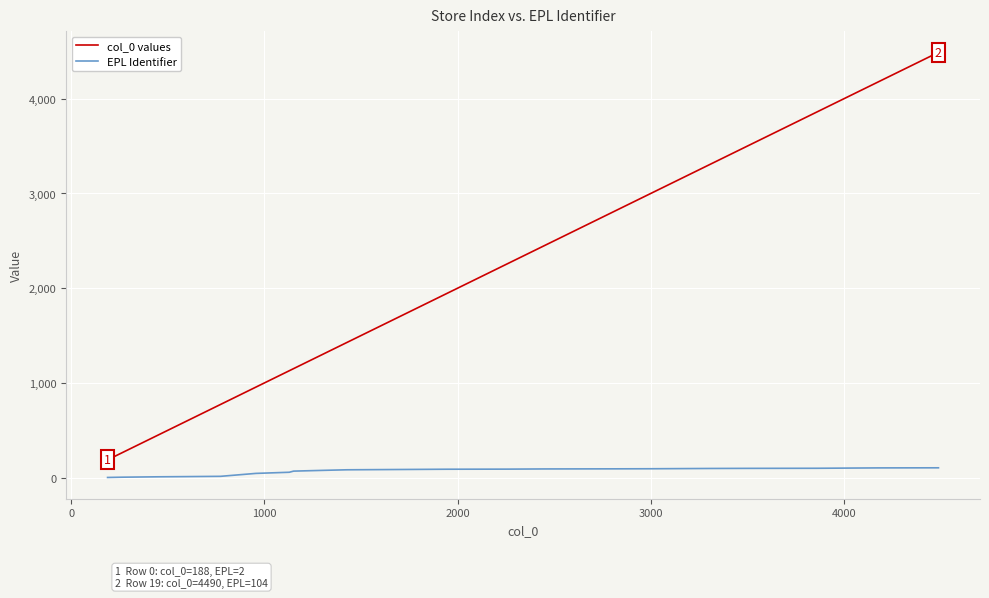

Which series has the largest range (max minus min)?

col_0 values